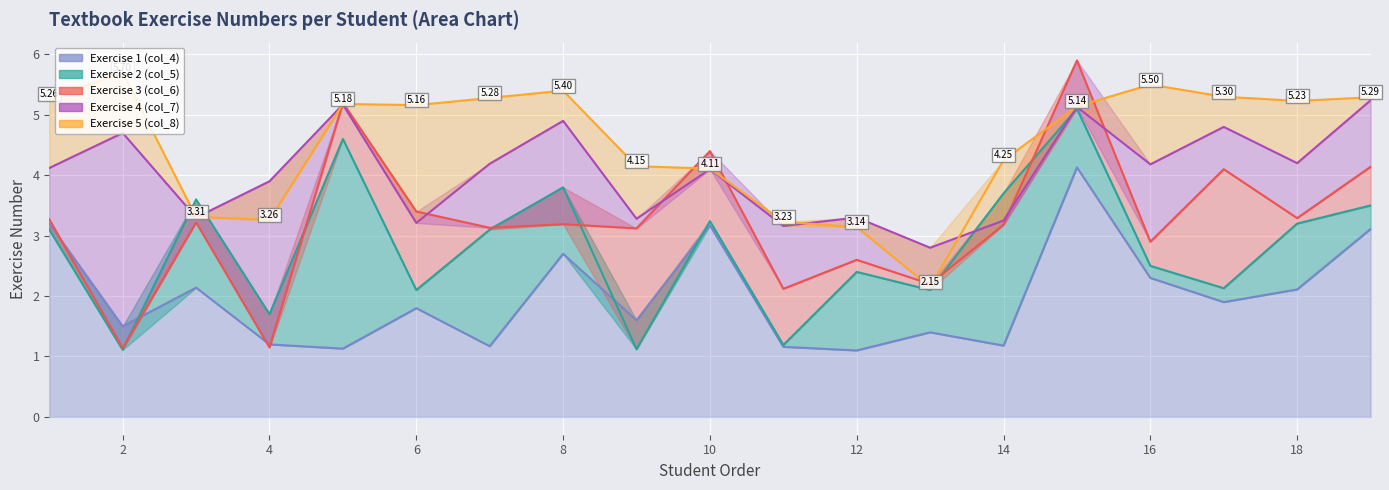

What is the sum of all Exercise 1 (col_4) values?

38.0